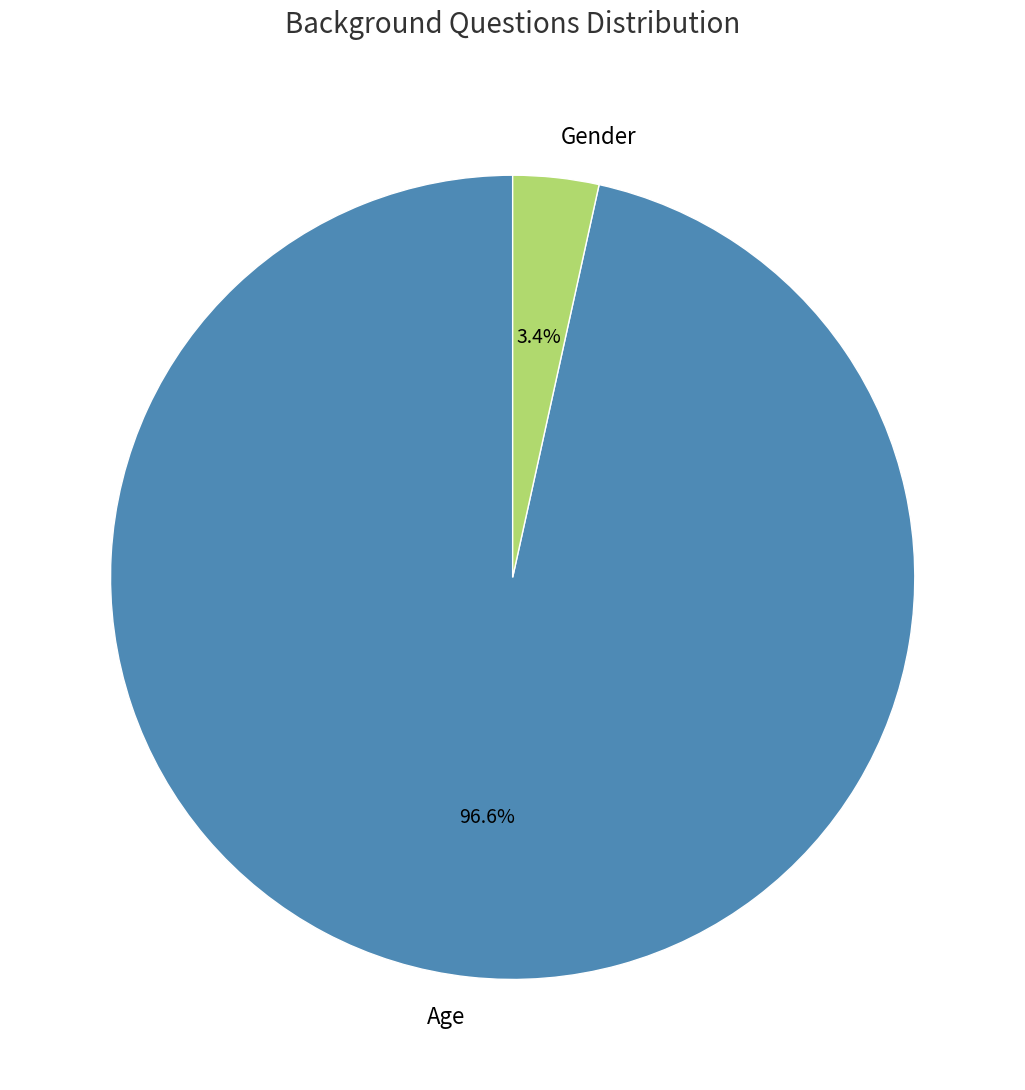

Rank the categories by value from highest to lowest.

Age, Gender